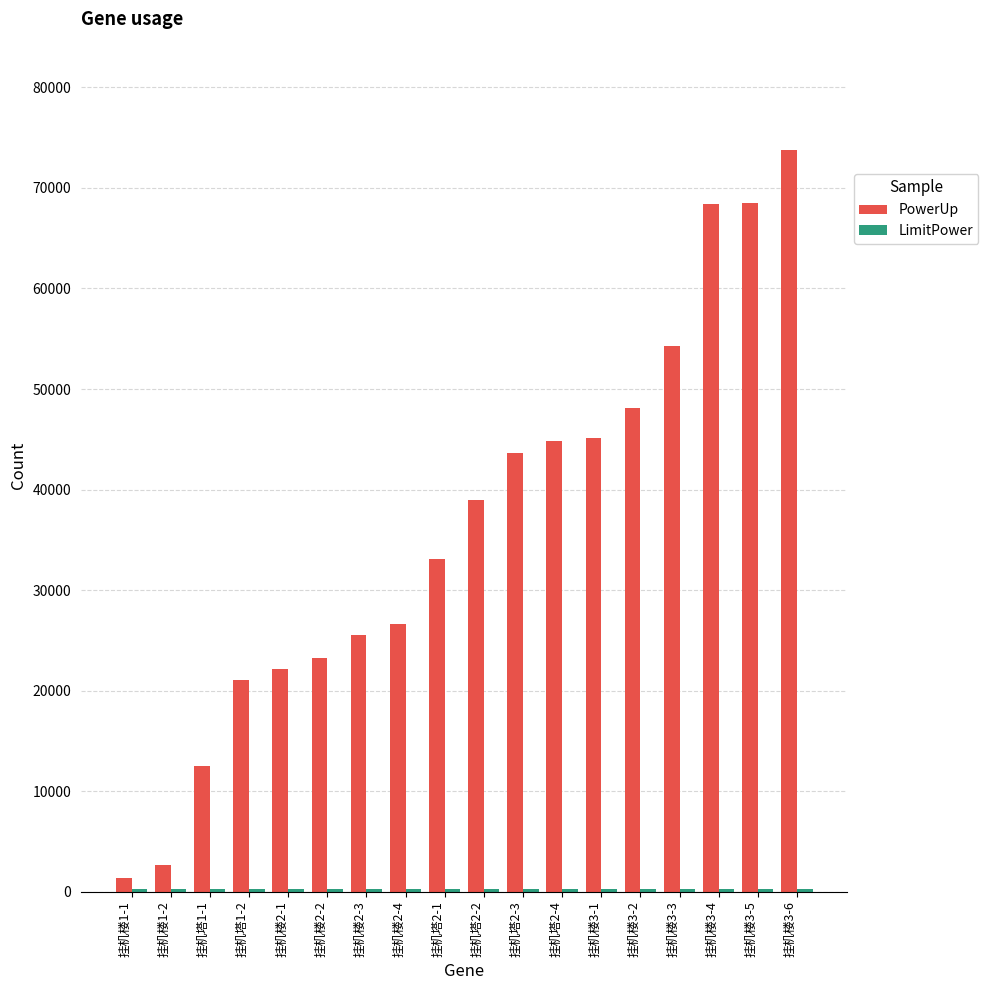

Between 挂机楼2-4 and 挂机塔2-4, which series saw the biggest shift?

PowerUp